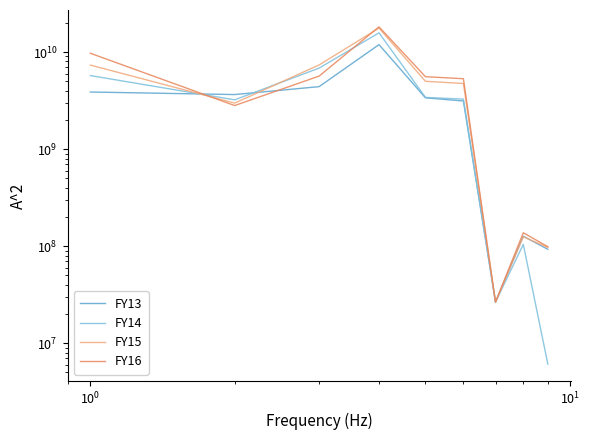

How many values in the FY16 series are below 5309958446?

4